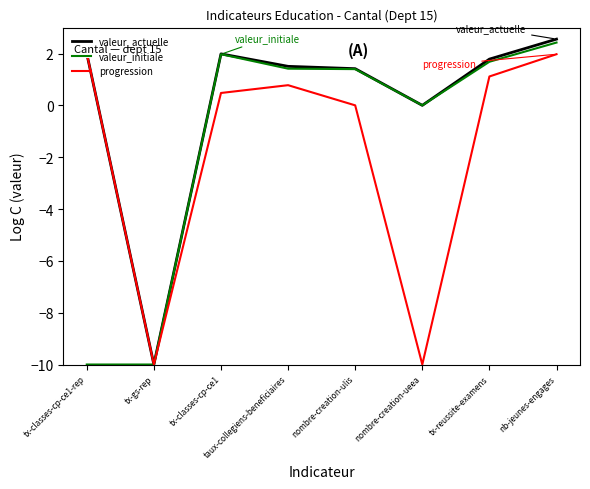

True or false: valeur_initiale and valeur_actuelle intersect in this chart.

False